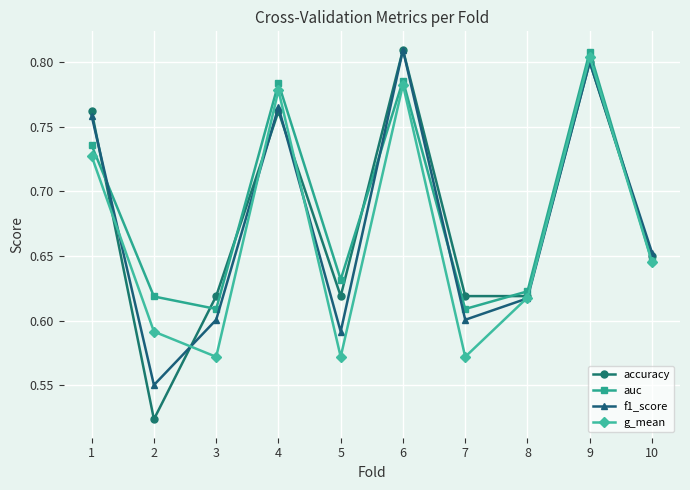

How many distinct data groups are displayed?

4